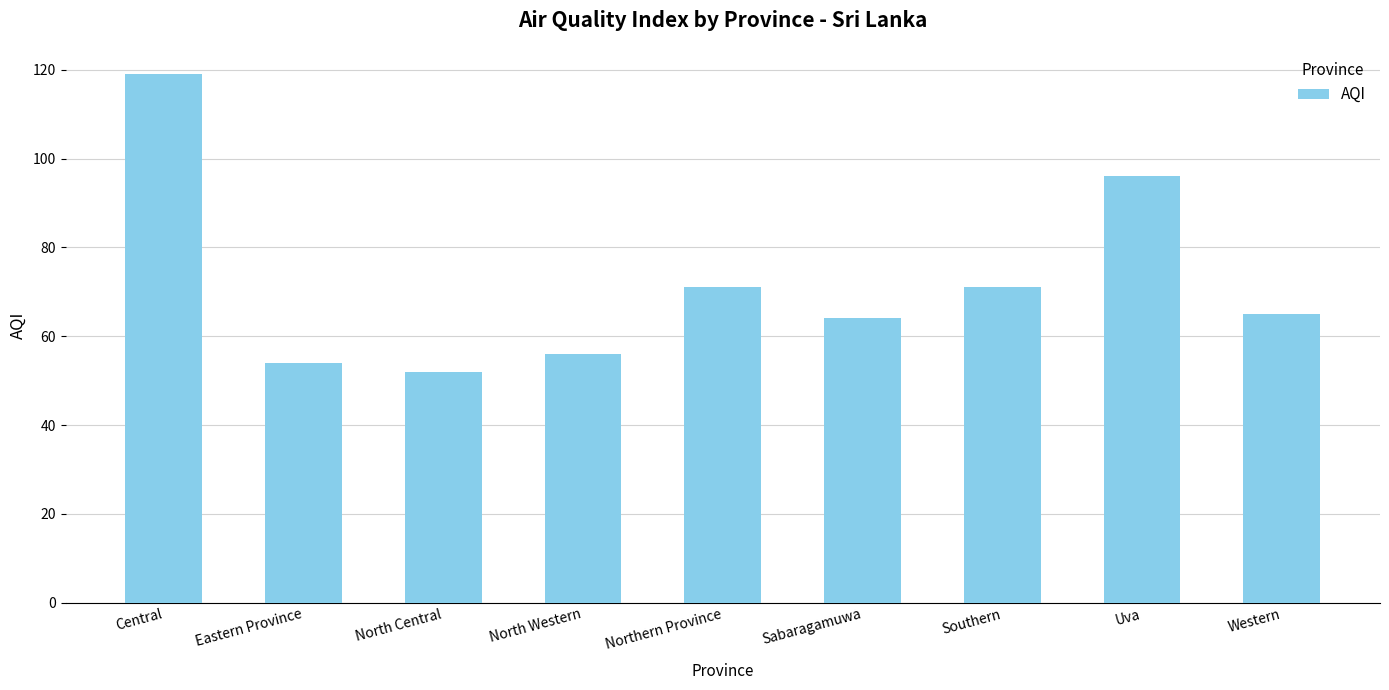

What is the change in value from Eastern Province to Western?

+11